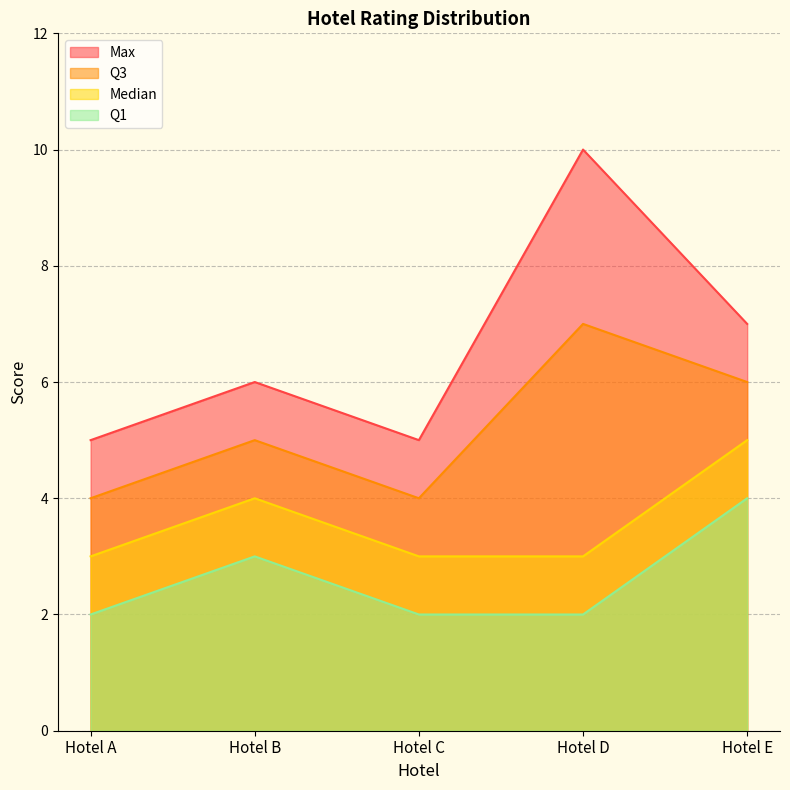

What is the difference between the second highest and second lowest values in the Q3 series?

2